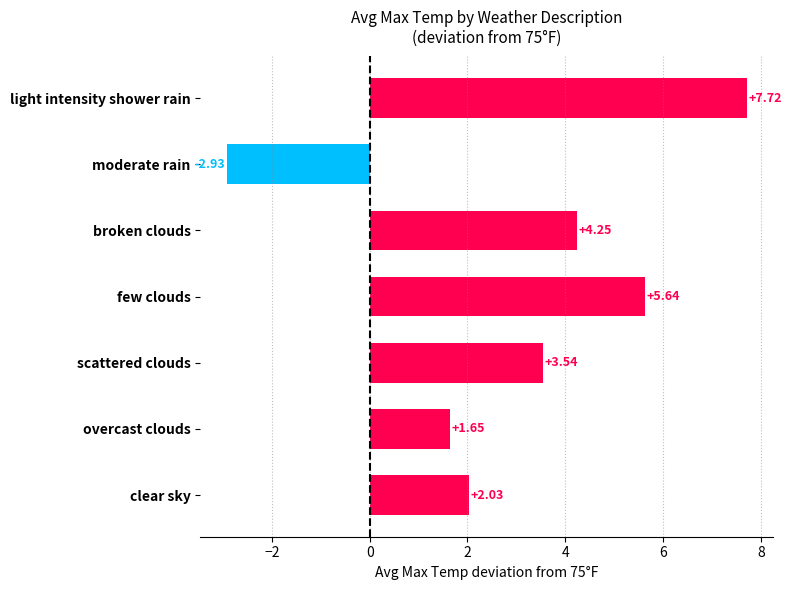

At which label is the value closest to 2?

clear sky